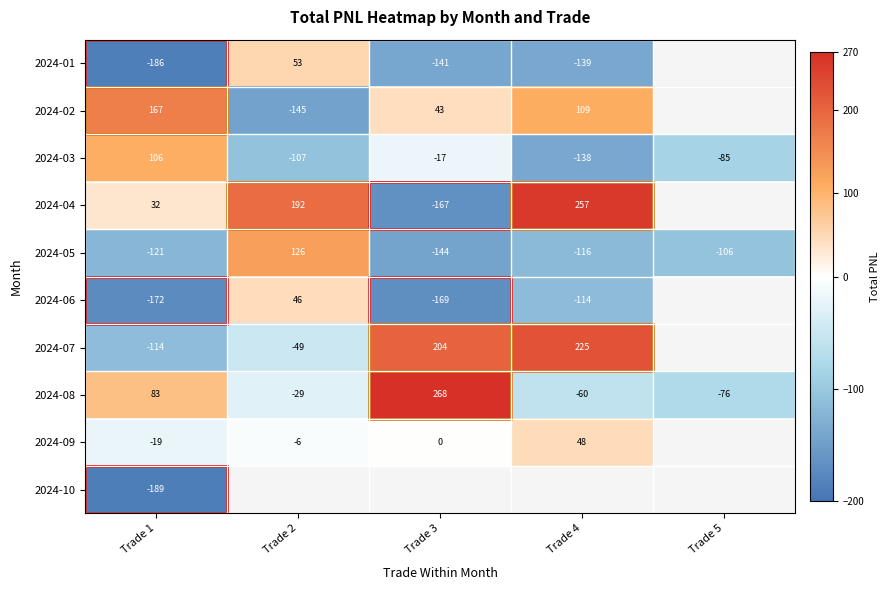

Is it true that 2024-05 equals 34.4 at Trade 2?

False